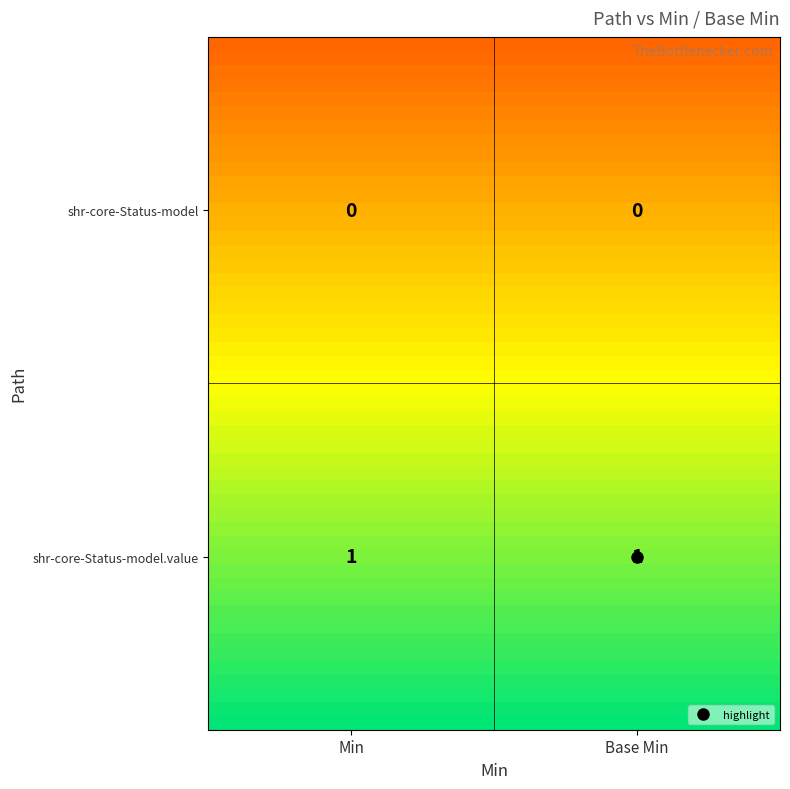

Reading left to right, extract all data points from this chart.

shr-core-Status-model: 0	0
shr-core-Status-model.value: 1	1